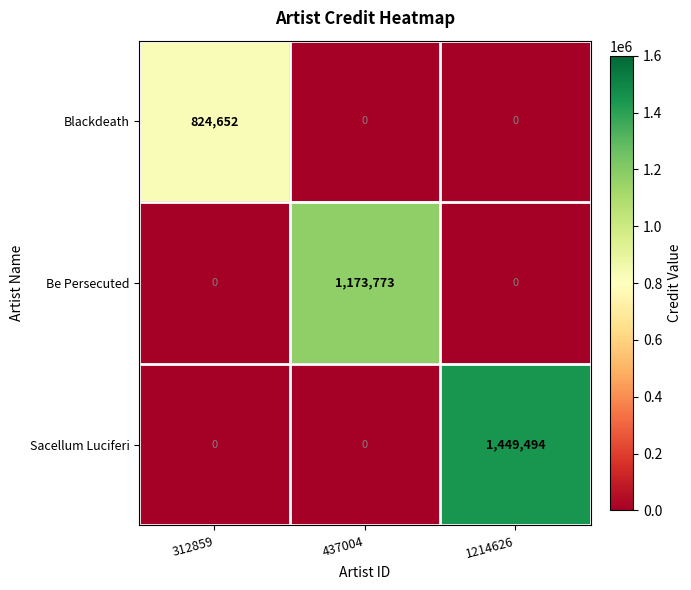

List the series in order of their overall mean, lowest first.

Blackdeath, Be Persecuted, Sacellum Luciferi